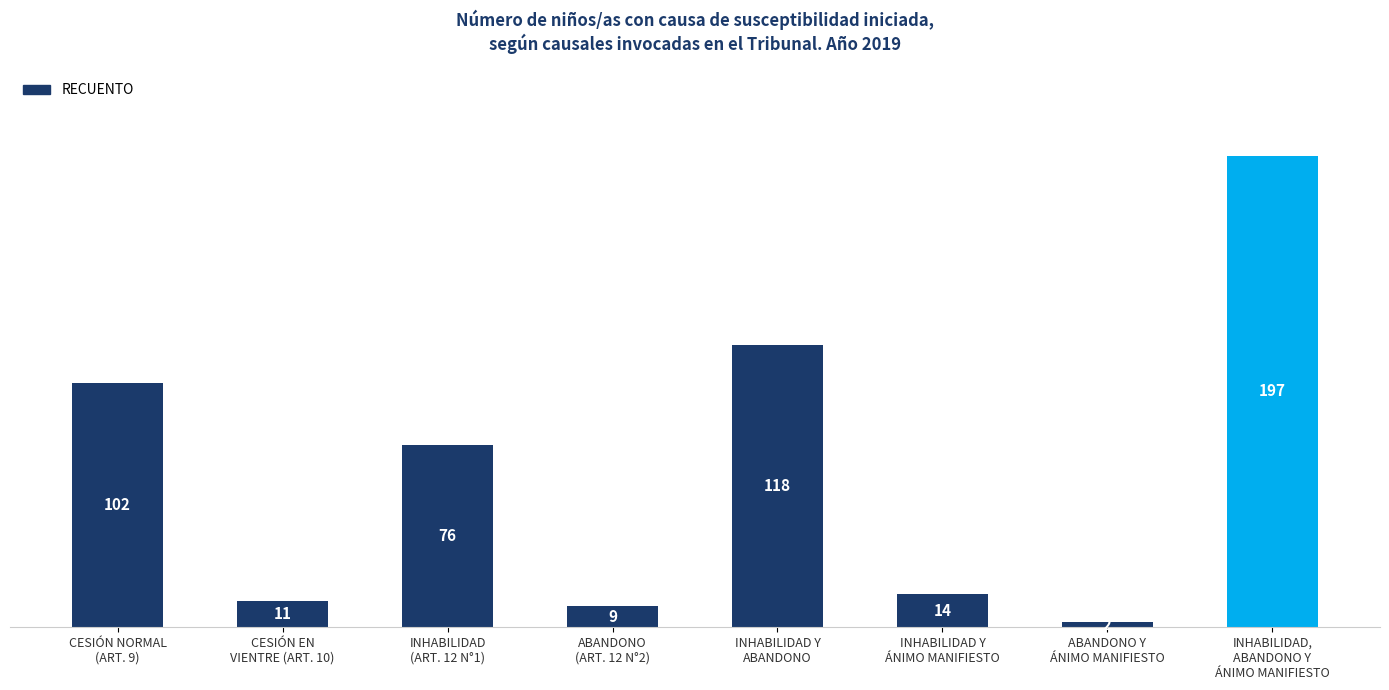

The chart shows a value of 11 at CESIÓN EN
VIENTRE (ART. 10). True or false?

True